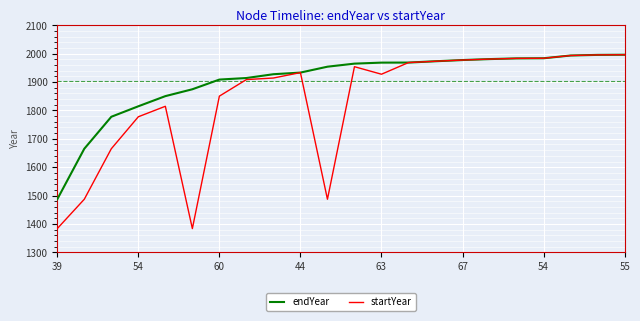

What is the greatest value displayed?

1996.4